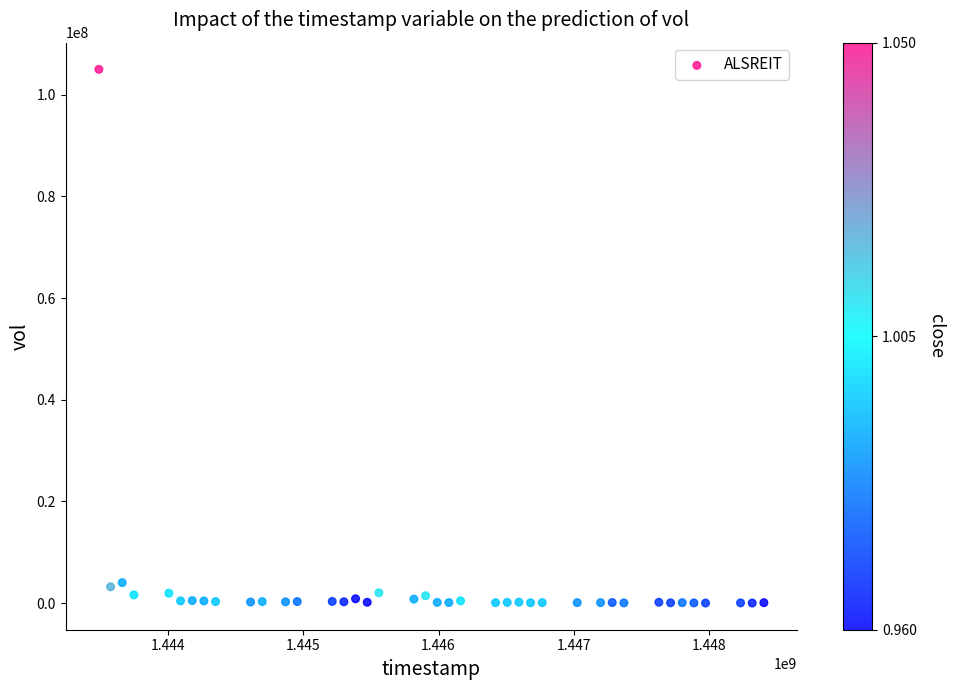

What is the range of X values (max minus min)?

4924800